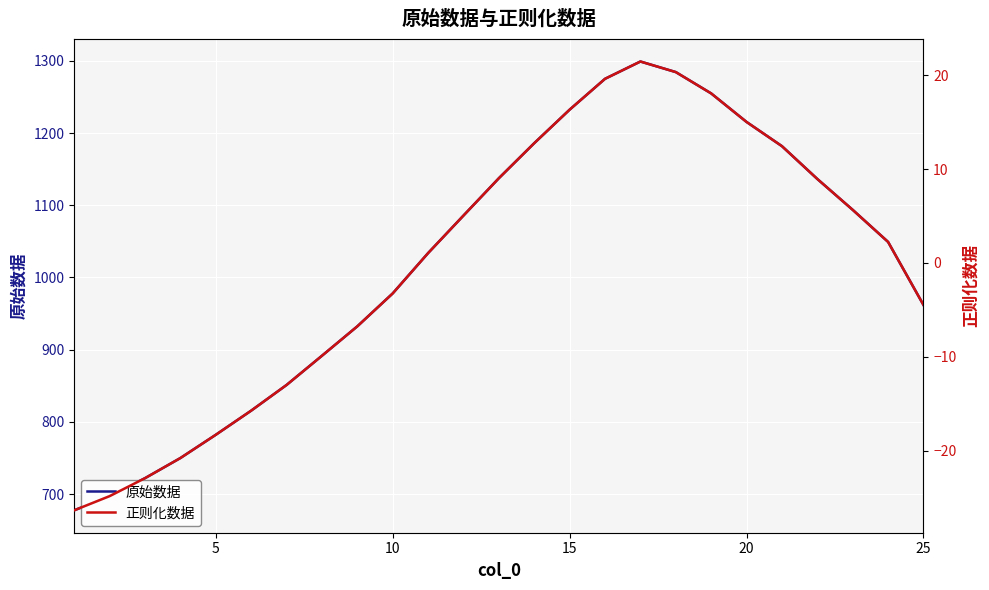

Reading left to right, extract all data points from this chart.

原始数据: 677.5	697.2	722.0	749.9	782.1	815.5	851.1	891.5	932.3	977.9	1033.7	1085.7	1137.4	1186.0	1232.3	1275.1	1299.0	1284.4	1254.8	1215.3	1181.8	1136.4	1093.6	1049.2	961.9
正则化数据: -26.4	-24.9	-22.9	-20.8	-18.3	-15.7	-13.0	-9.9	-6.8	-3.2	1.1	5.1	9.0	12.8	16.3	19.6	21.5	20.4	18.1	15.0	12.5	9.0	5.7	2.2	-4.5